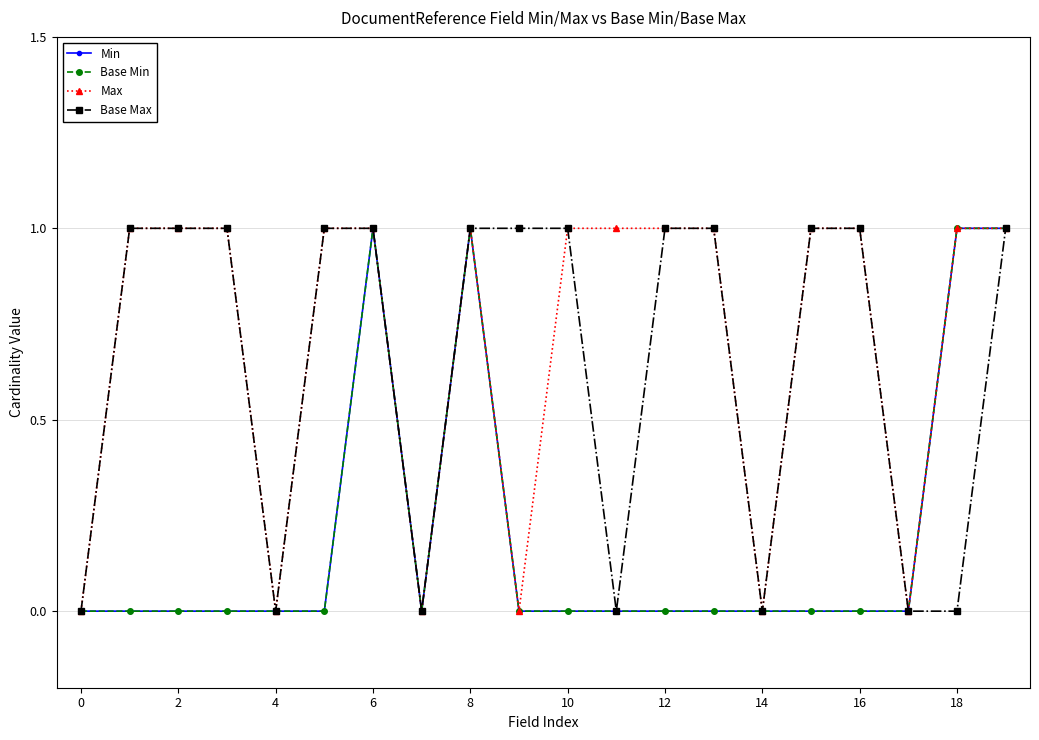

How many Max values are between 0 and 1?

20